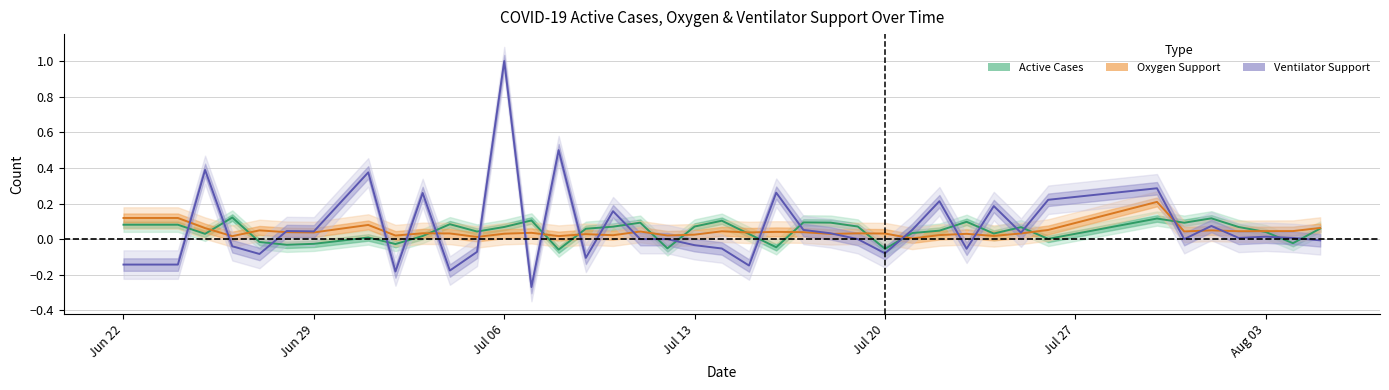

After their last crossing, which series has the higher values: Ventilator Support (estimate) or Oxygen Support (estimate)?

Oxygen Support (estimate)